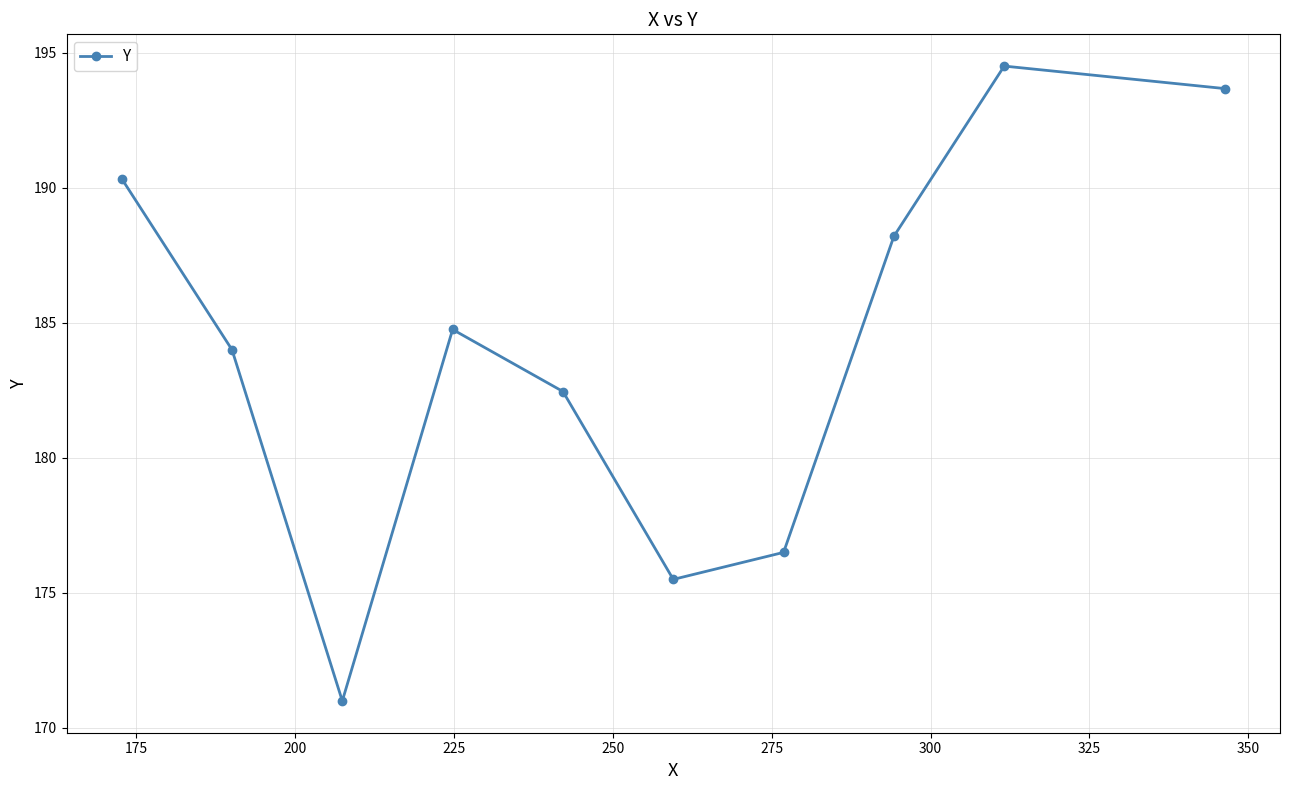

What is the difference between the maximum and minimum values?

23.5